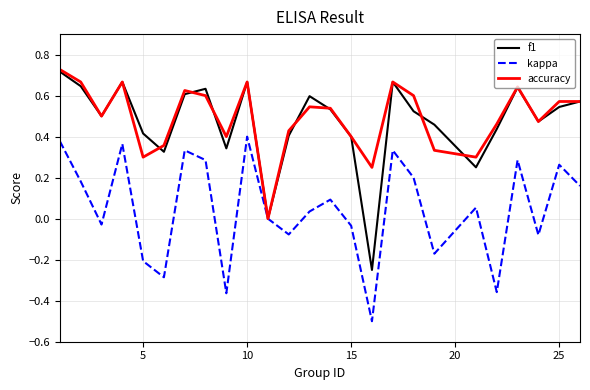

Which series has the largest range (max minus min)?

f1